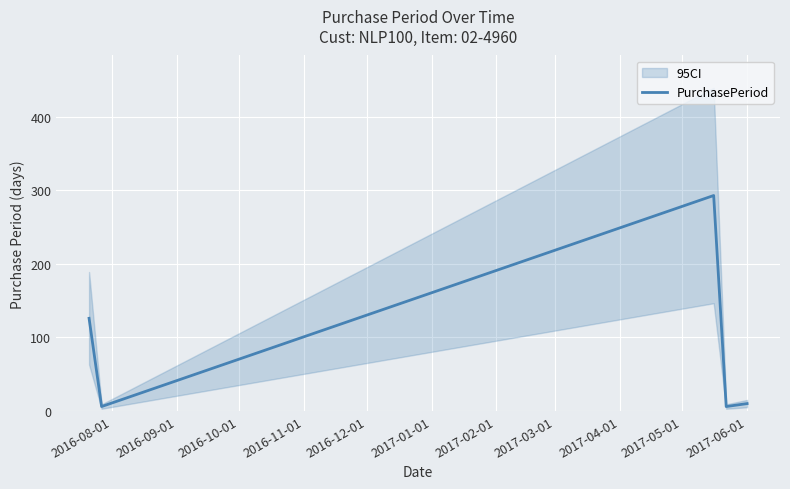

How many data points are above 10?

2